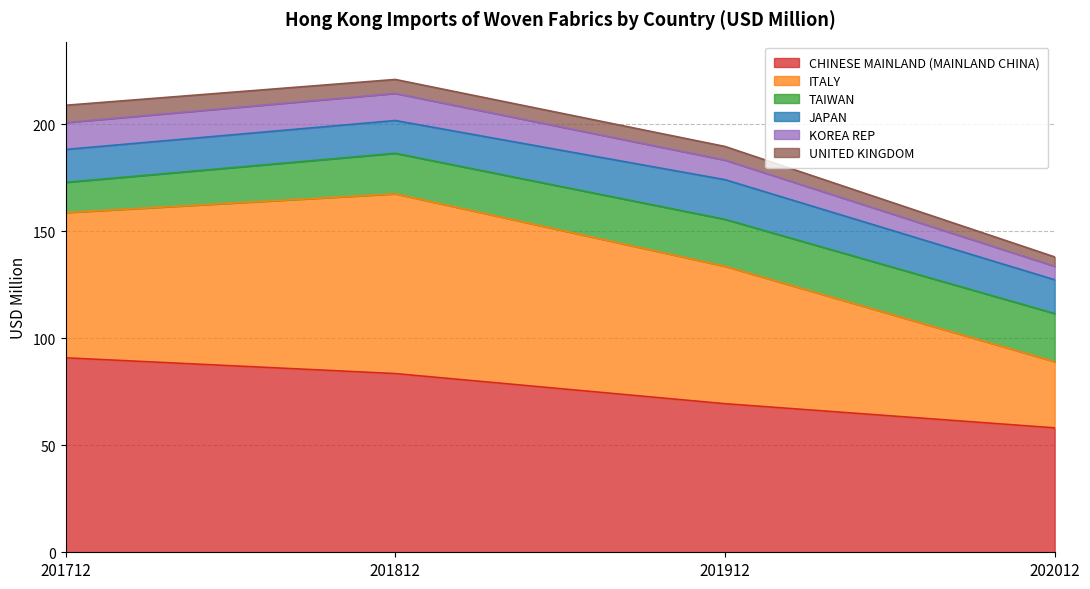

At how many categories does at least one series exceed 126?

4